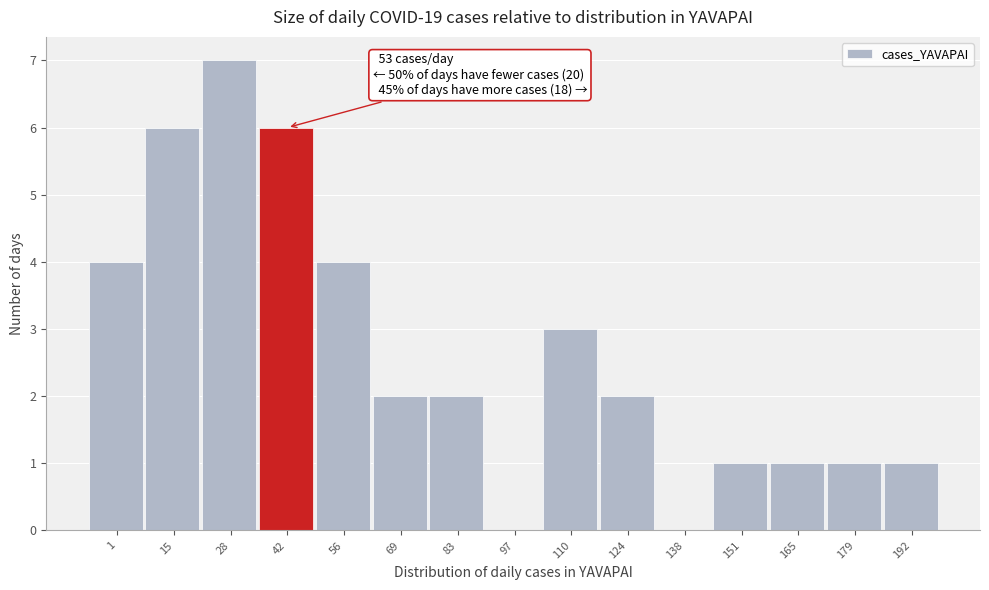

Reading left to right, transcribe all the data shown in this chart.

1=4	15=6	28=7	42=6	56=4	69=2	83=2	97=0	110=3	124=2	138=0	151=1	165=1	179=1	192=1